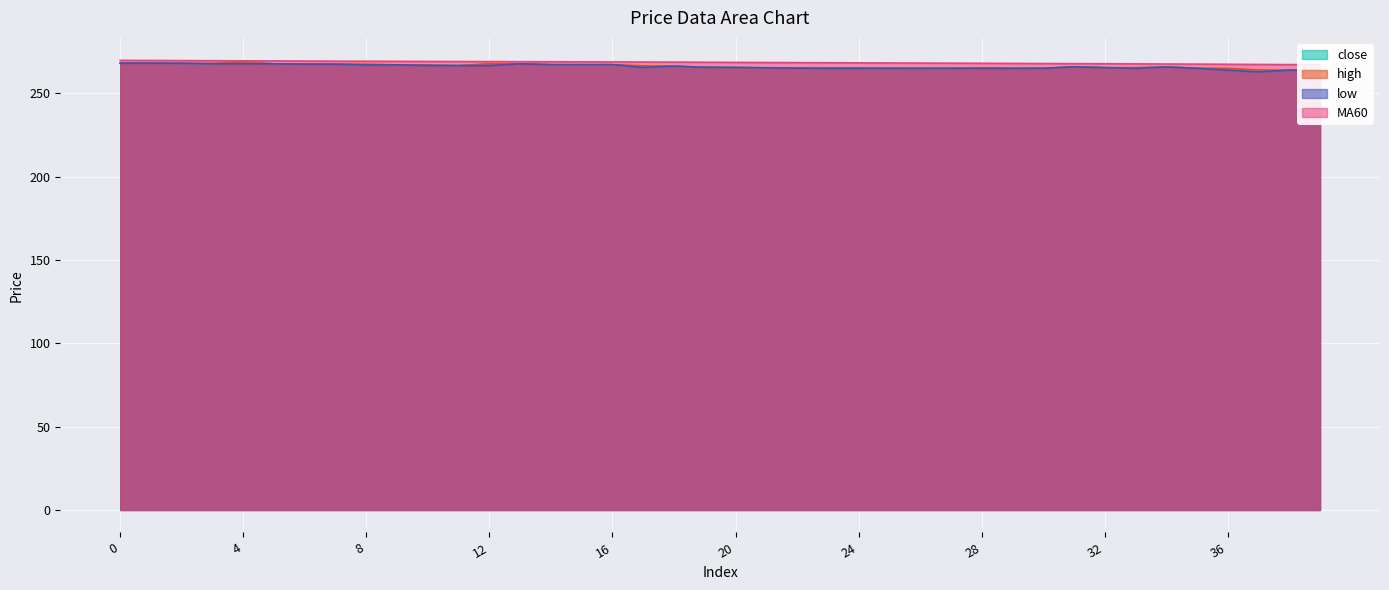

What is the difference between the highest and lowest values at 7?

1.8